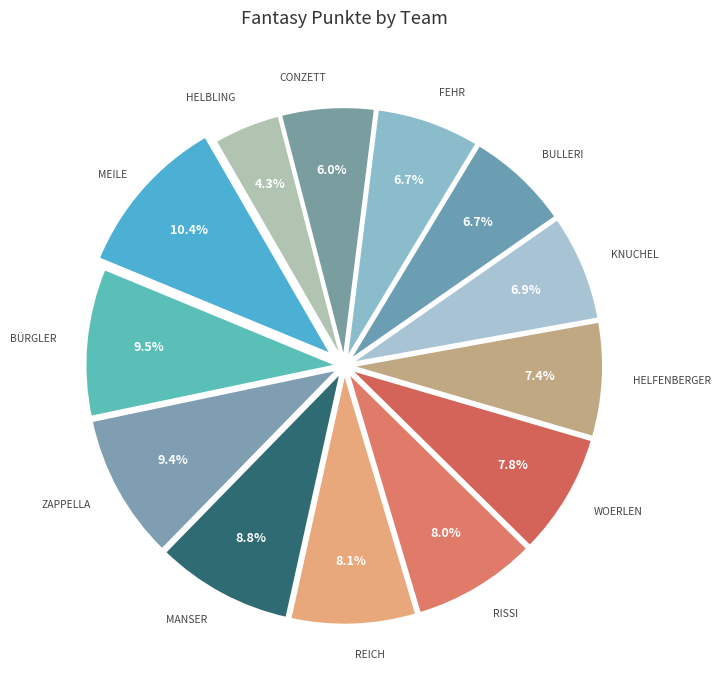

To the nearest percent, what is the average slice percentage?

8%